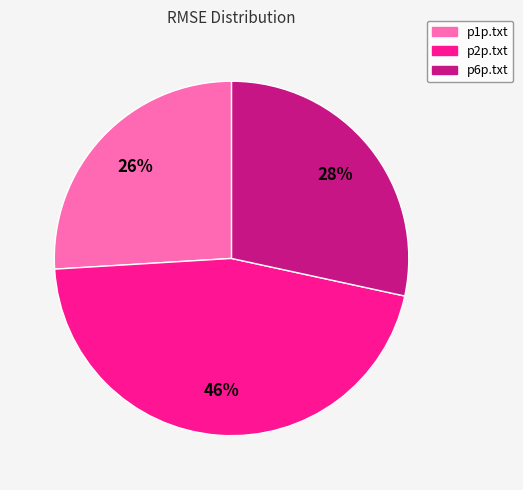

Count the number of slices in the pie.

3